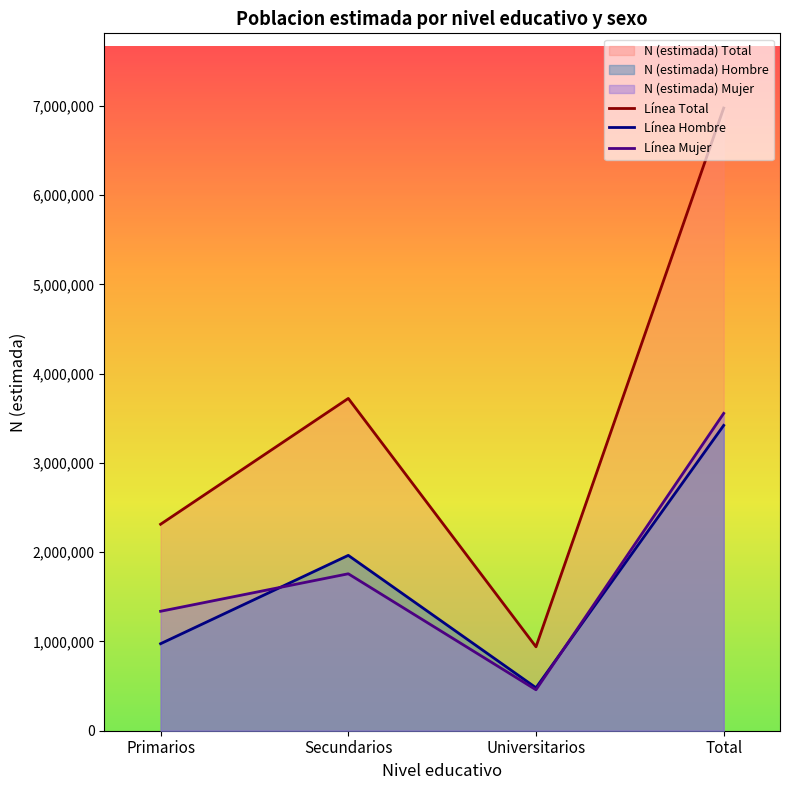

List the series in order of their peak value, highest first.

Línea Total, Línea Mujer, Línea Hombre